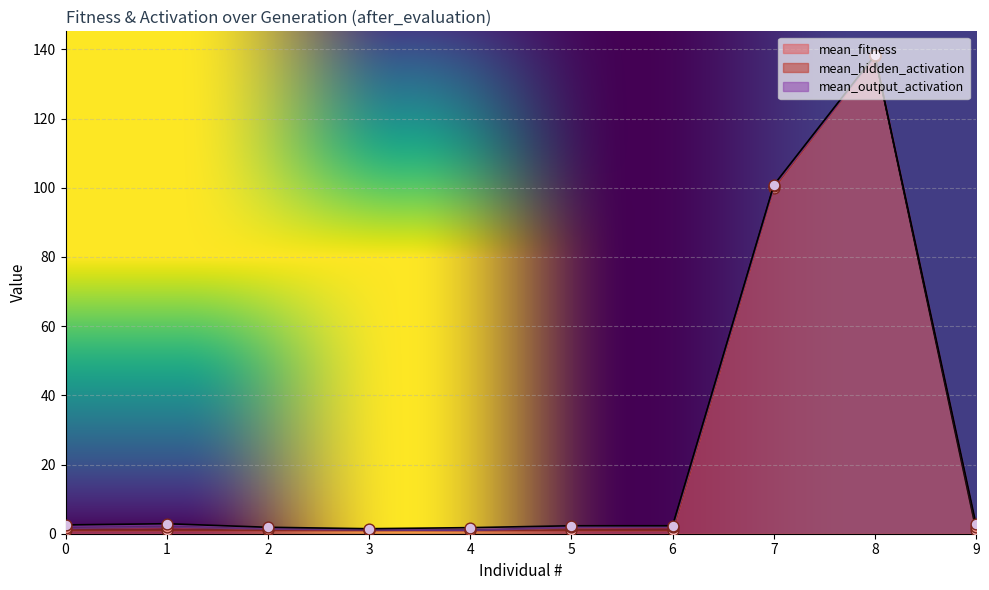

Which series contains the lowest Y value?

mean_hidden_activation